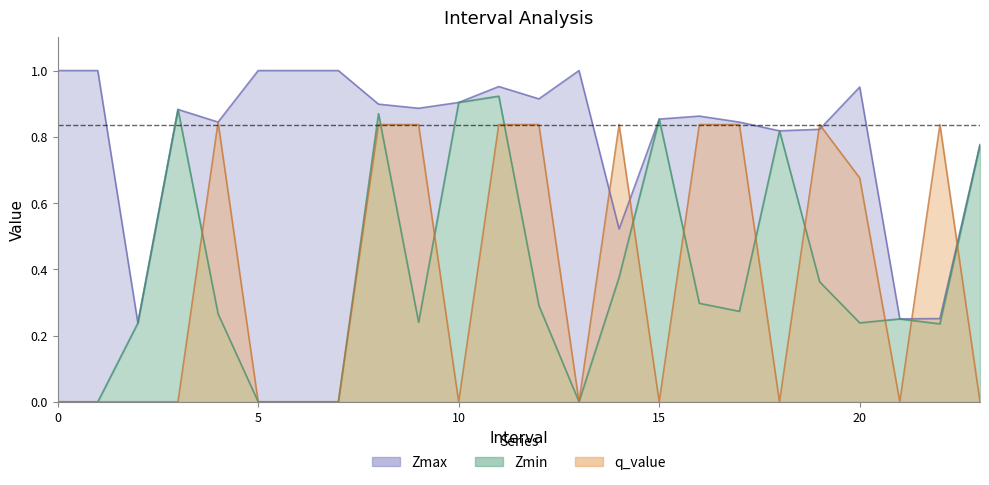

What is the value of the Zmin point at the 12th from the left?

0.9